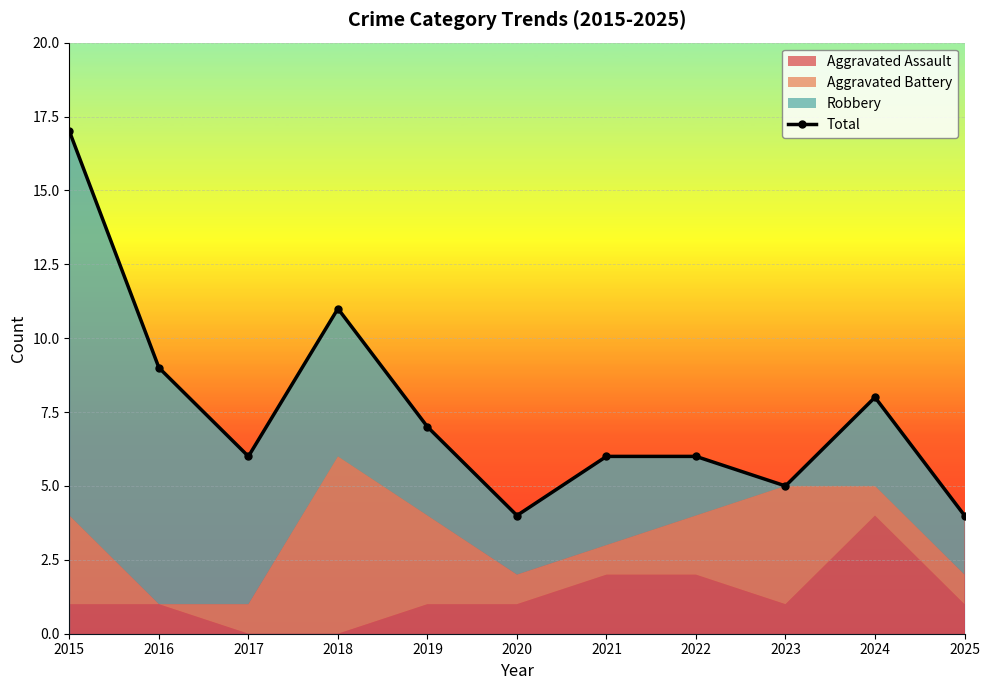

Rank the categories by value from highest to lowest.

2015, 2018, 2016, 2024, 2019, 2017, 2021, 2022, 2023, 2020, 2025